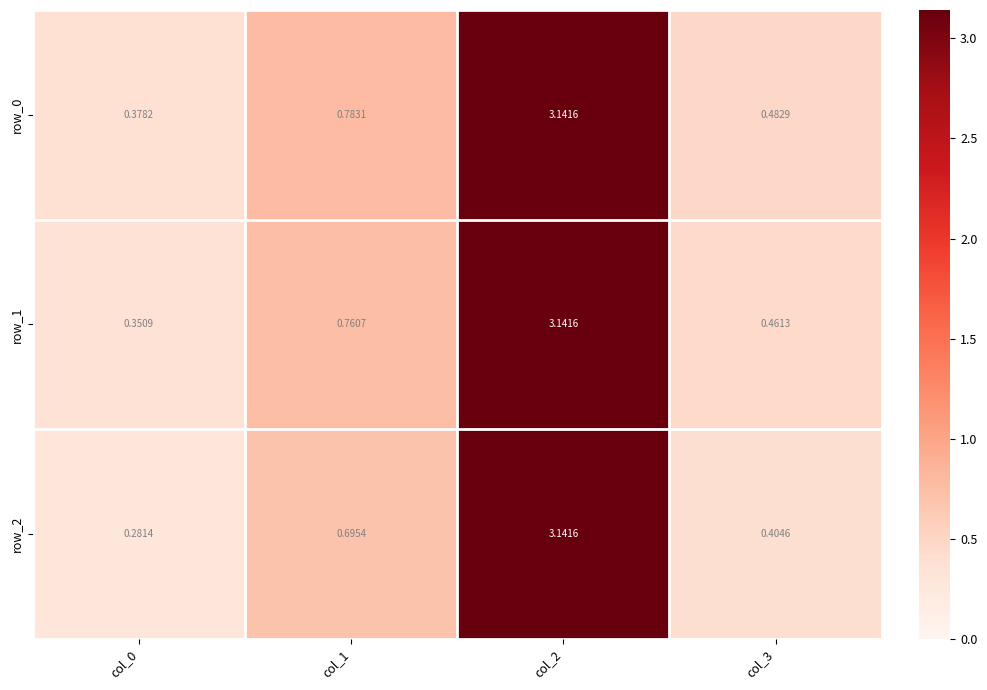

List the series in order of their overall mean, highest first.

row_0, row_1, row_2